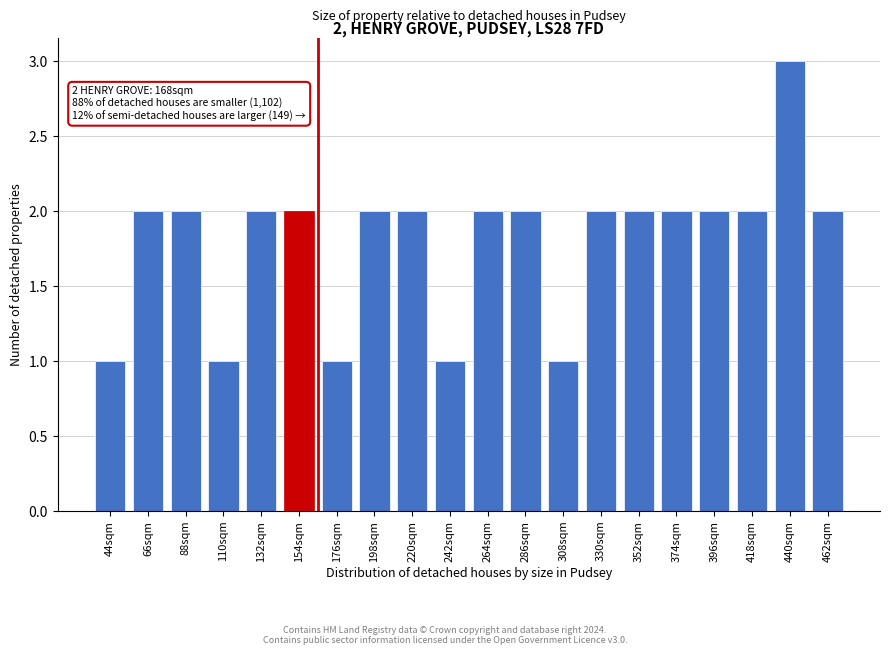

Reading left to right, list all the values displayed in this chart.

1	2	2	1	2	2	1	2	2	1	2	2	1	2	2	2	2	2	3	2